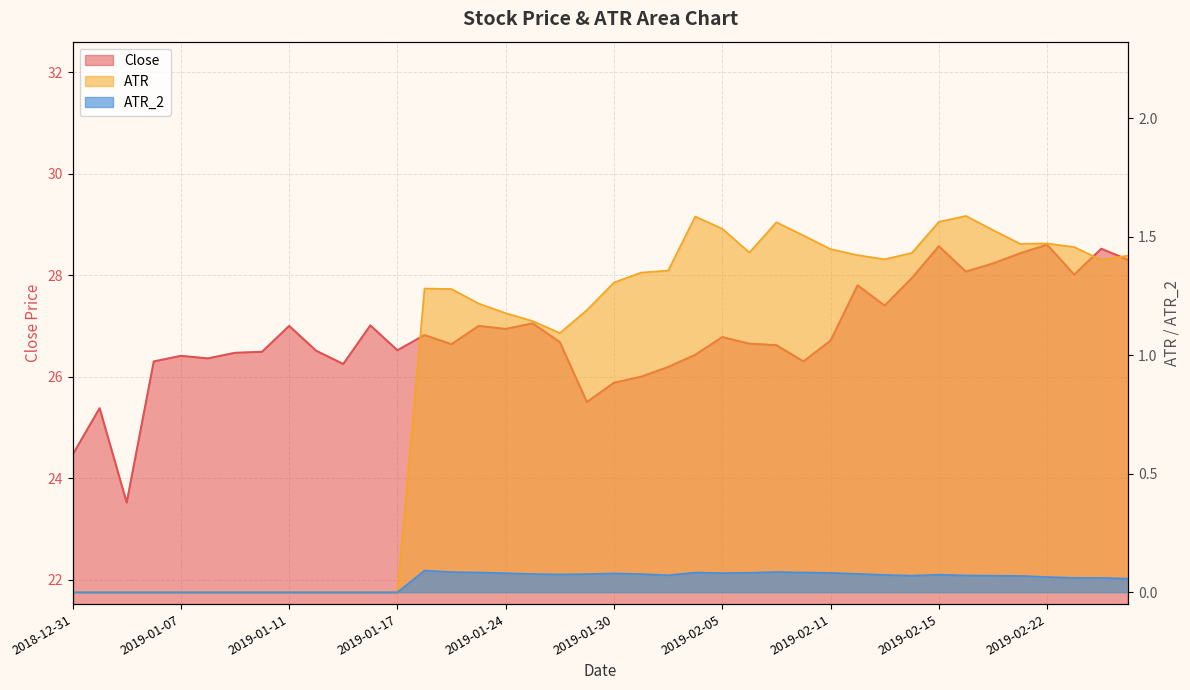

Does the chart display data point markers on the line(s)?

No